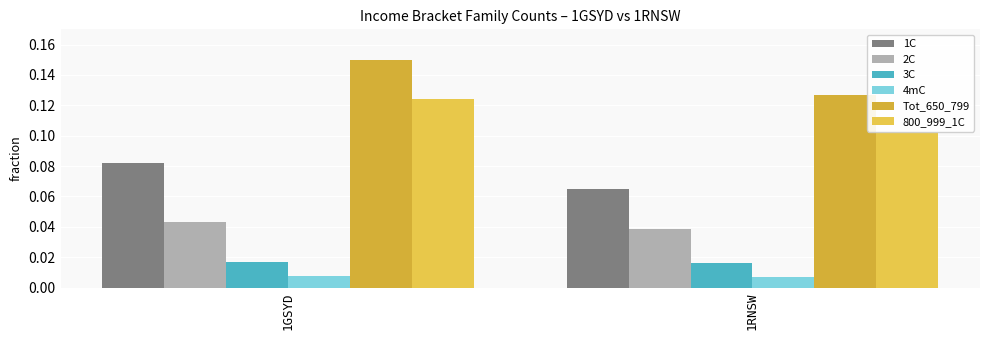

Does the chart contain stacked bars?

No